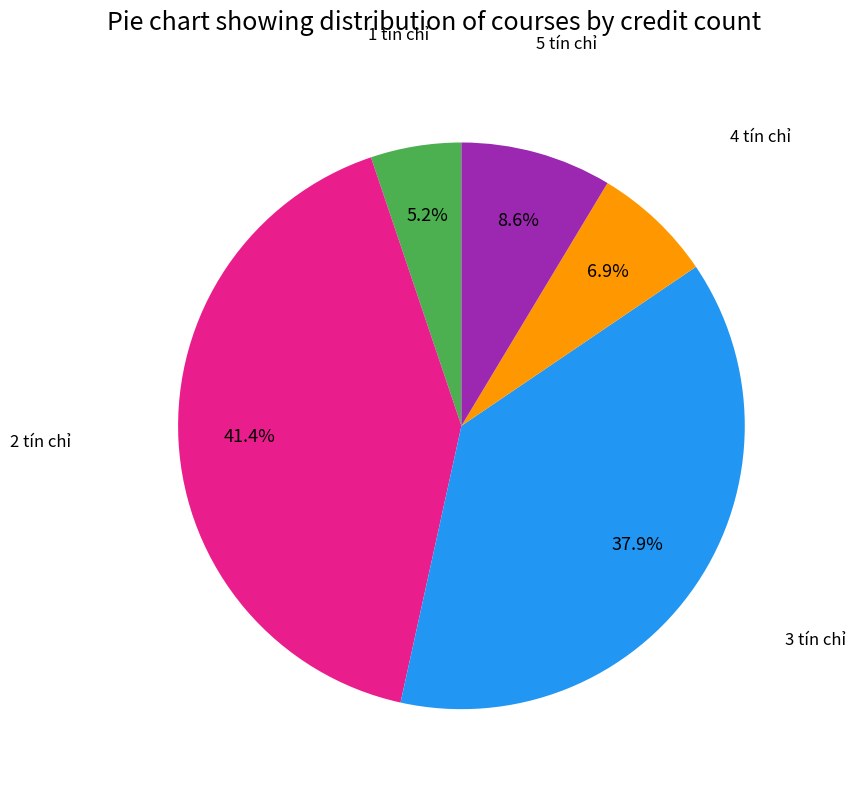

Does any single category account for the majority?

No